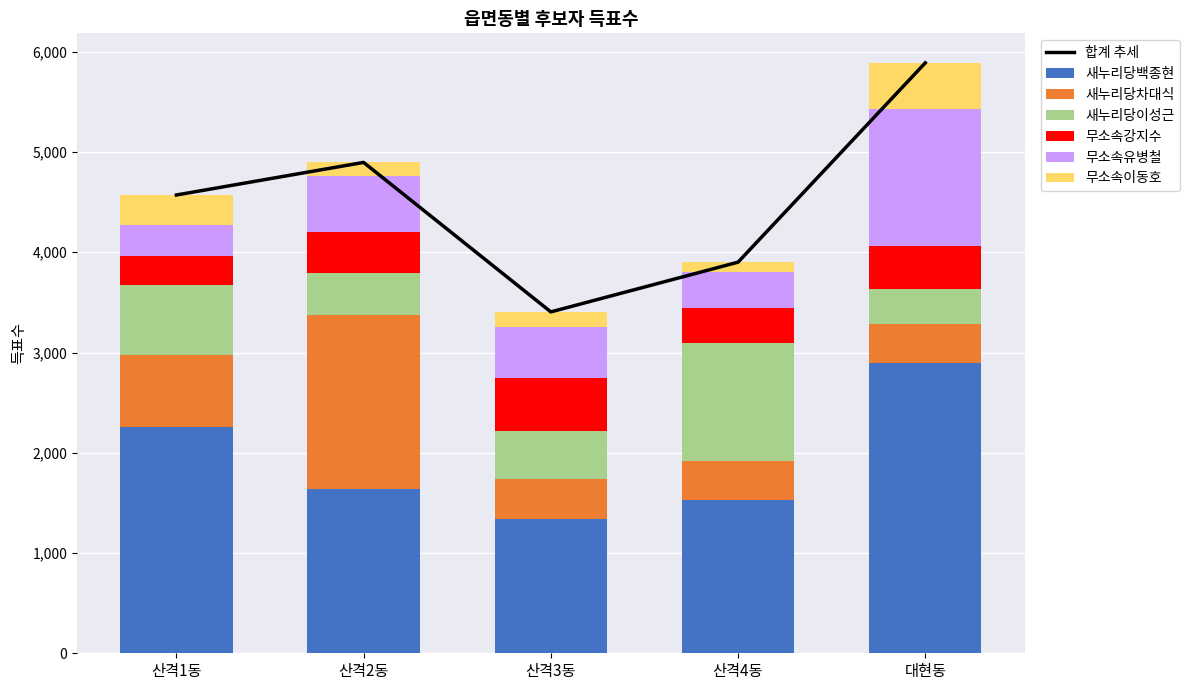

Which category has the lowest value in the 무소속유병철 series?

산격1동